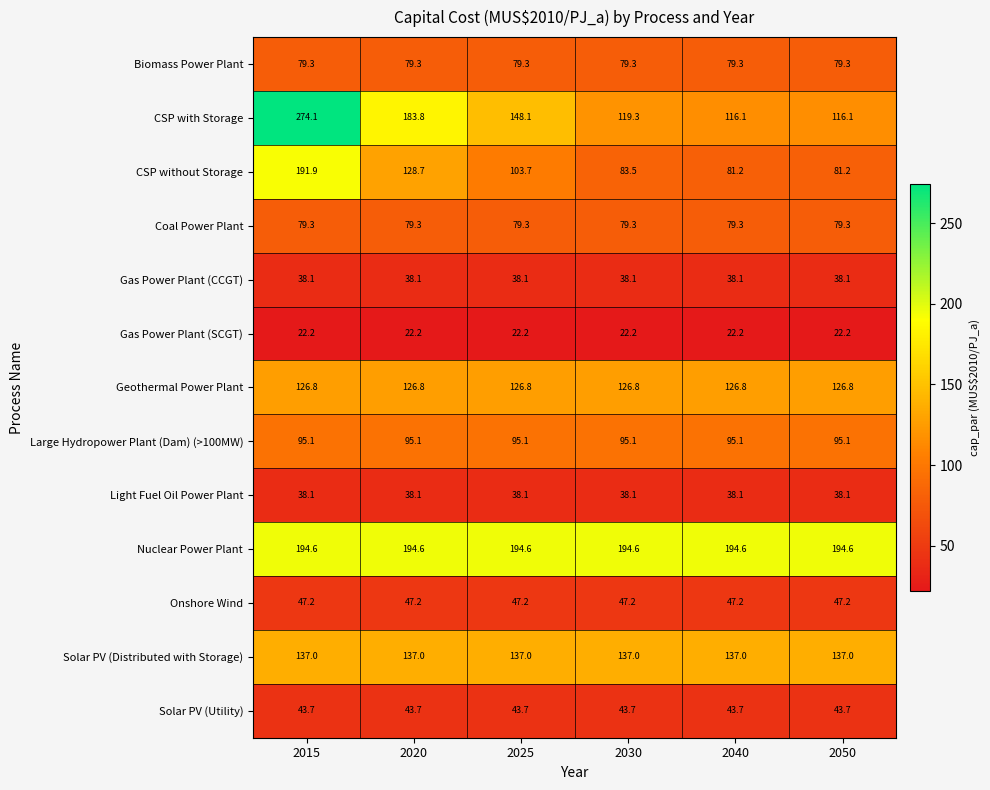

What value does the Light Fuel Oil Power Plant series have at 2050?

38.1